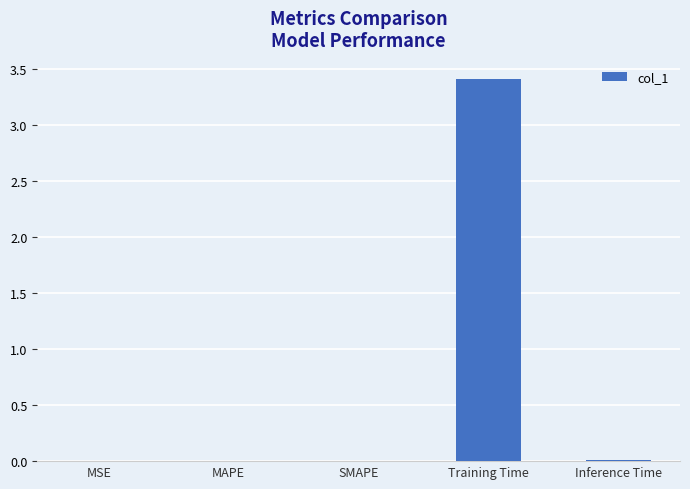

What is the change in value from MSE to Training Time?

+3.4